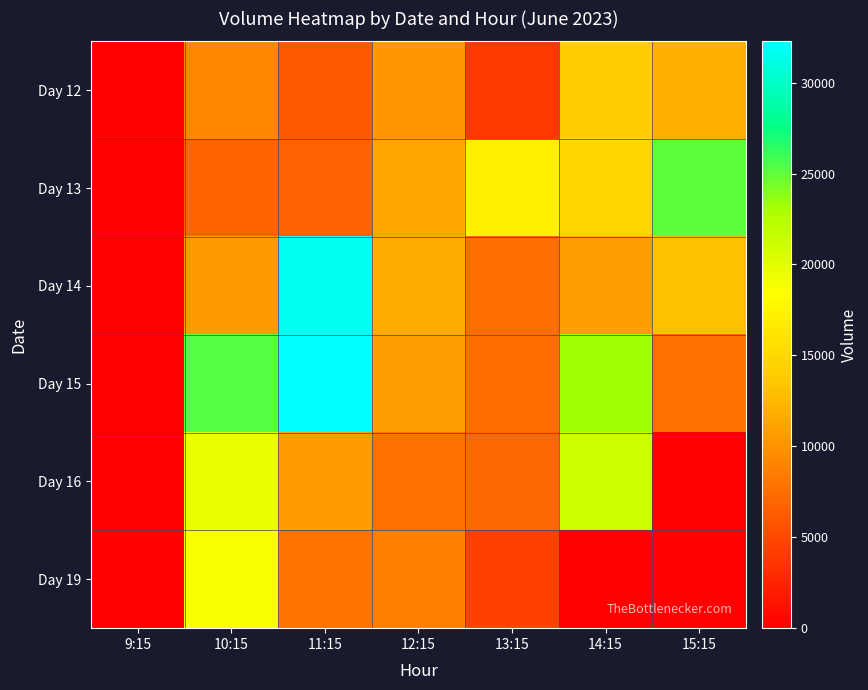

How many data points does each series have?

7